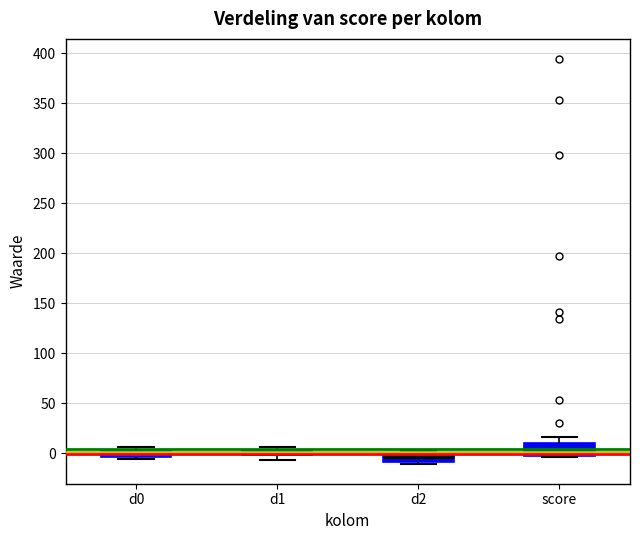

Where is the lower edge of the box for d1 on the y-axis? The values are not printed on the chart, so give them approximately, as read against the axis.

0